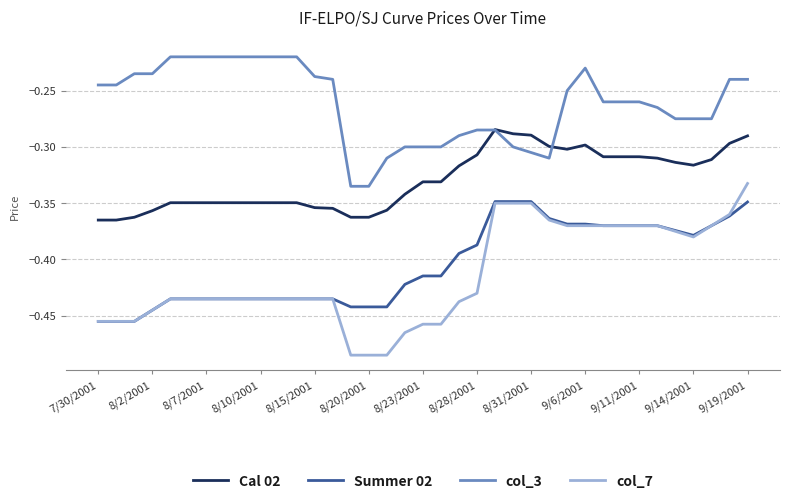

How many categories are shown in the chart?

37